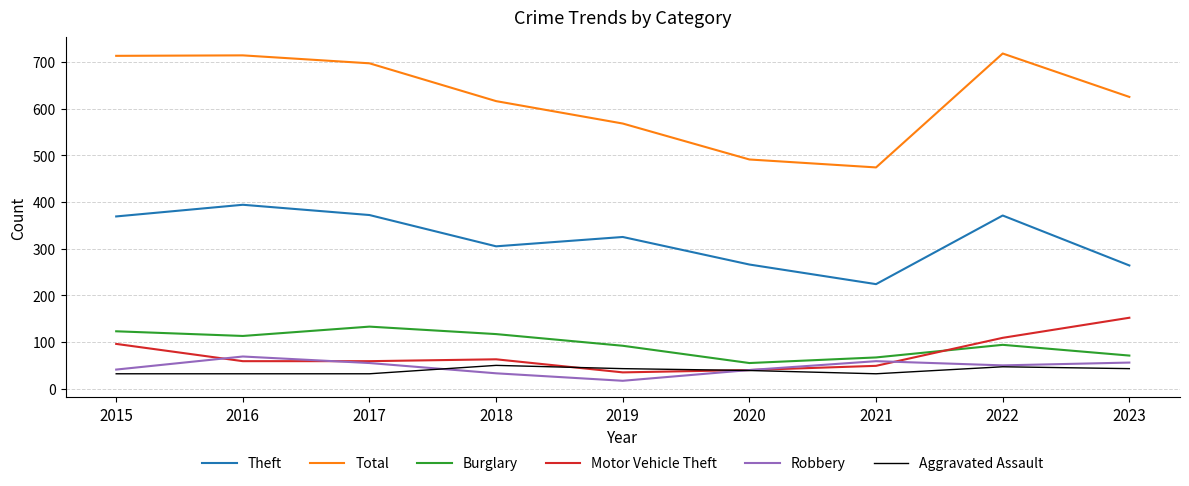

What is the total value across all series at 2022?

1389